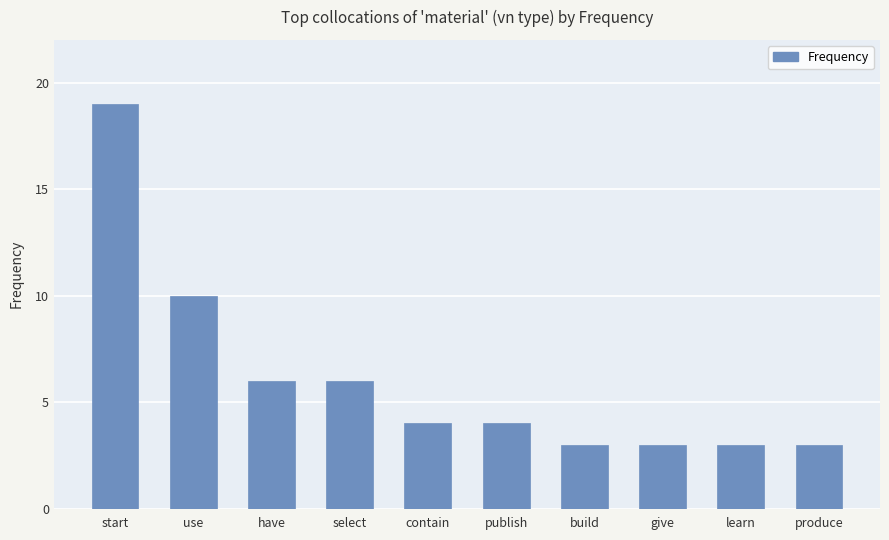

What is the sum of the values at contain and build?

7